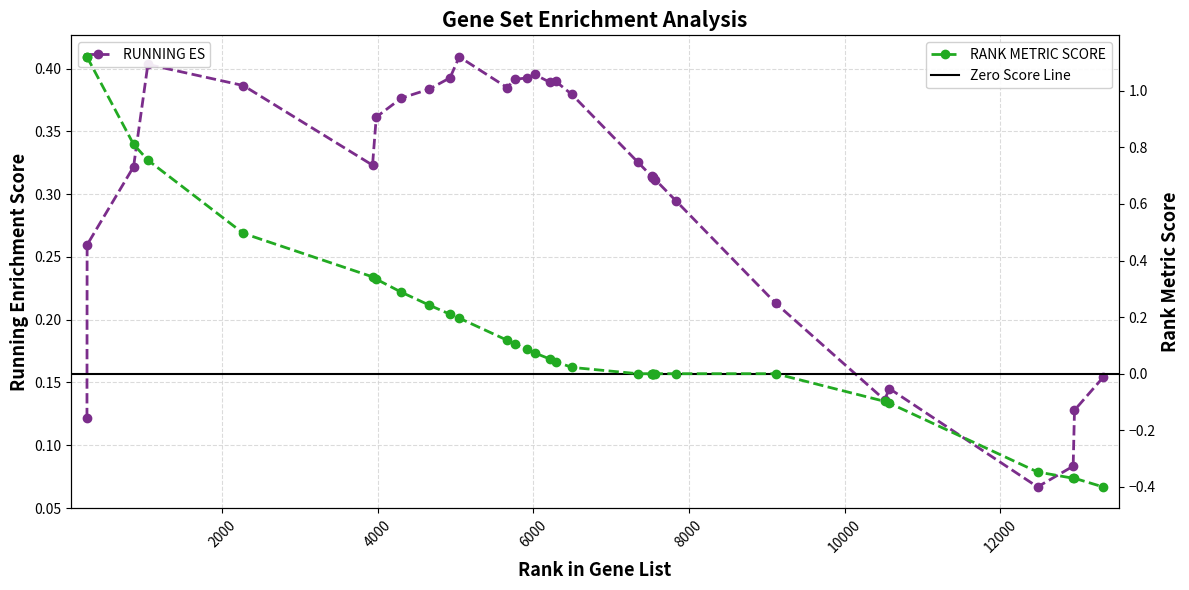

What is the value of the RANK METRIC SCORE point at the 11th from the left?

0.2